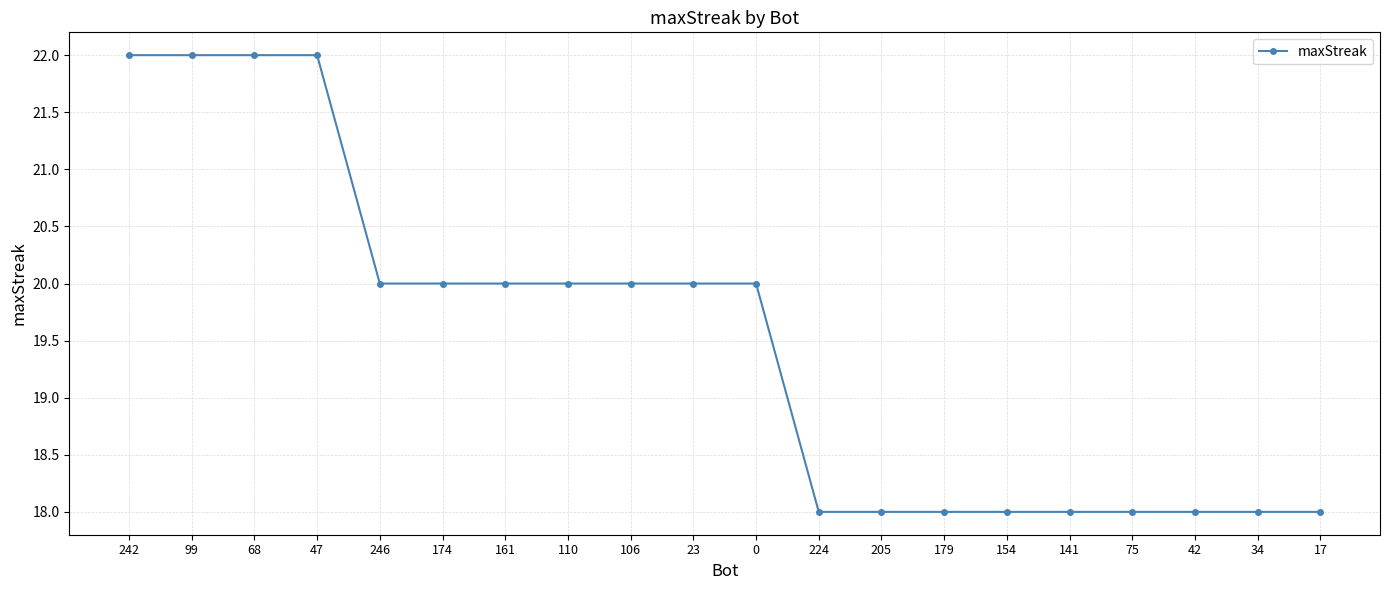

Reading left to right, what are all the values shown in this chart?

242=22	99=22	68=22	47=22	246=20	174=20	161=20	110=20	106=20	23=20	0=20	224=18	205=18	179=18	154=18	141=18	75=18	42=18	34=18	17=18